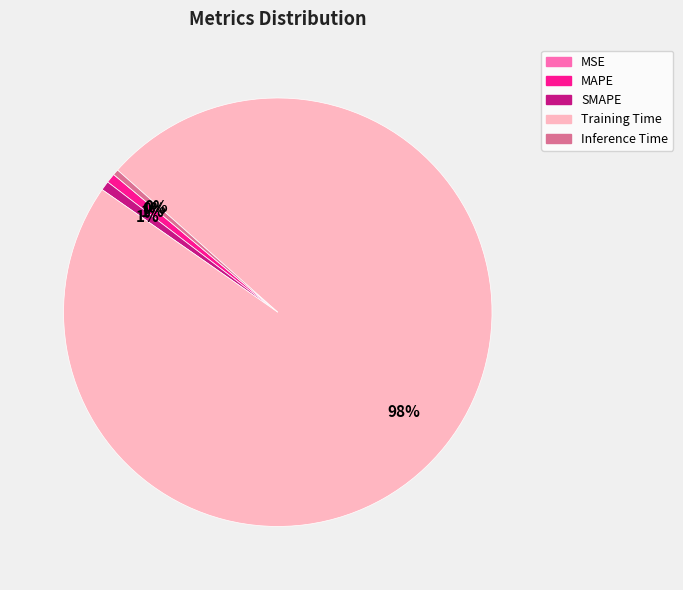

Is there a majority slice in this chart?

Yes